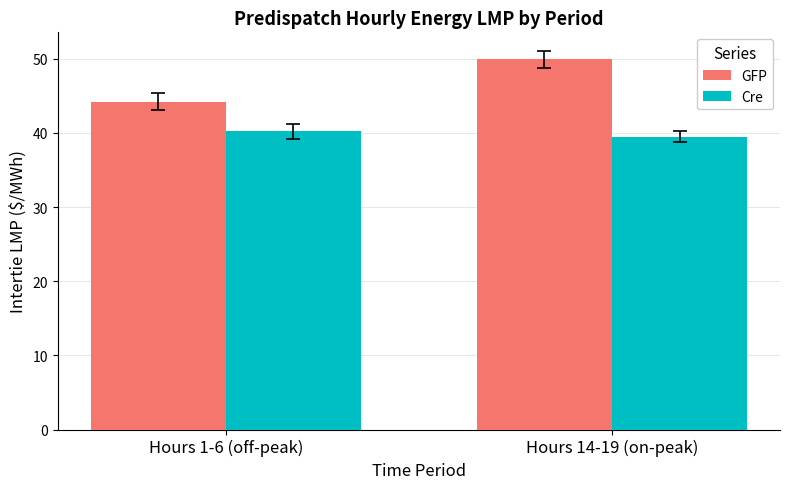

At which label is GFP closest to 47?

Hours 1-6 (off-peak)